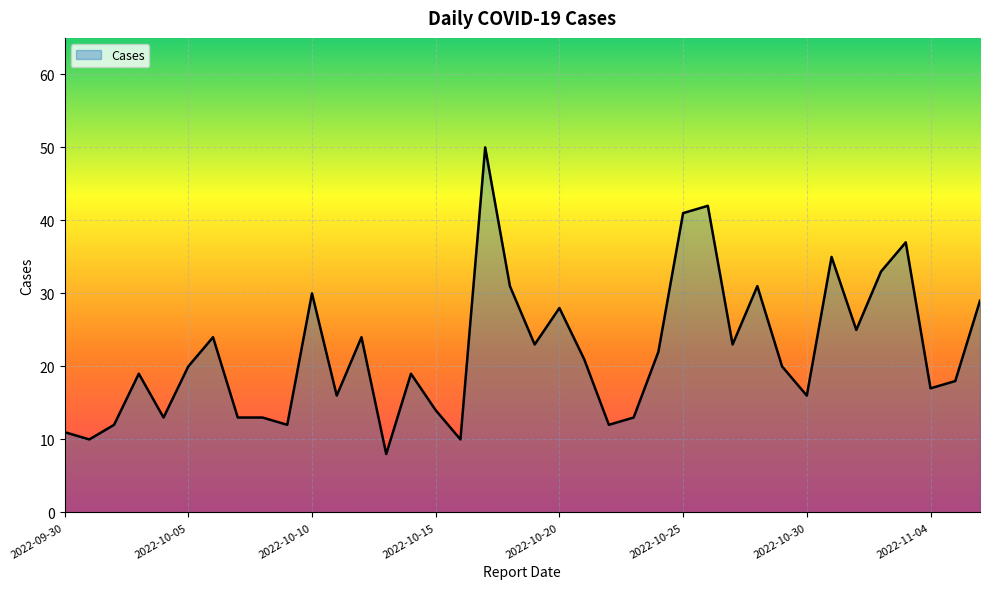

Does the chart display data point markers on the line(s)?

No